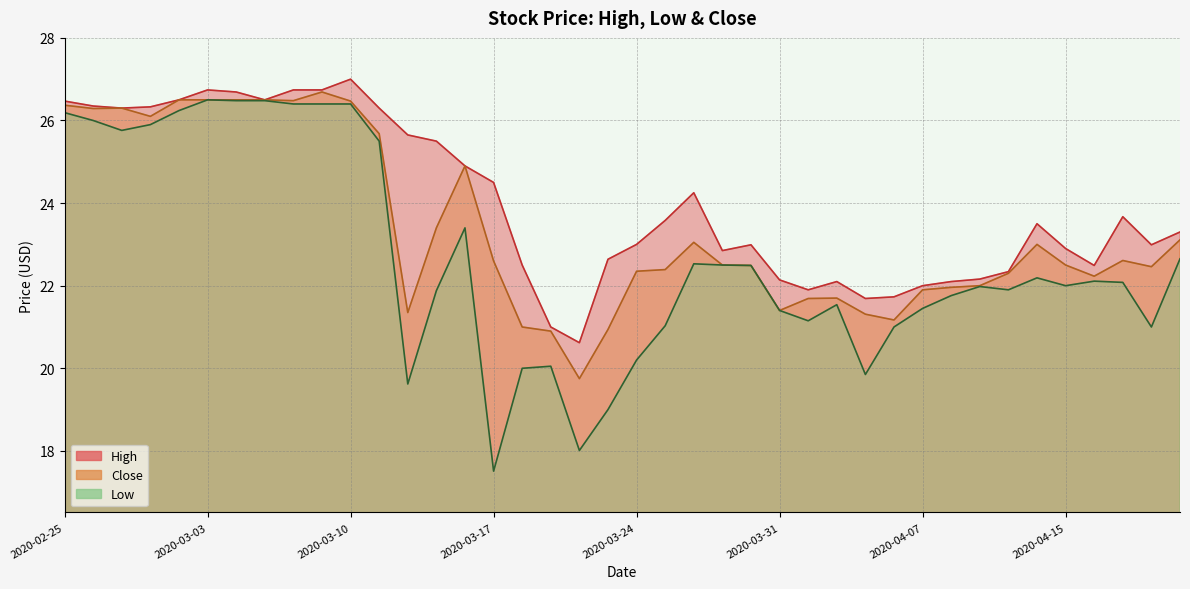

Is the value of Low at 2020-03-10 greater than the value of Close at 2020-03-31?

Yes